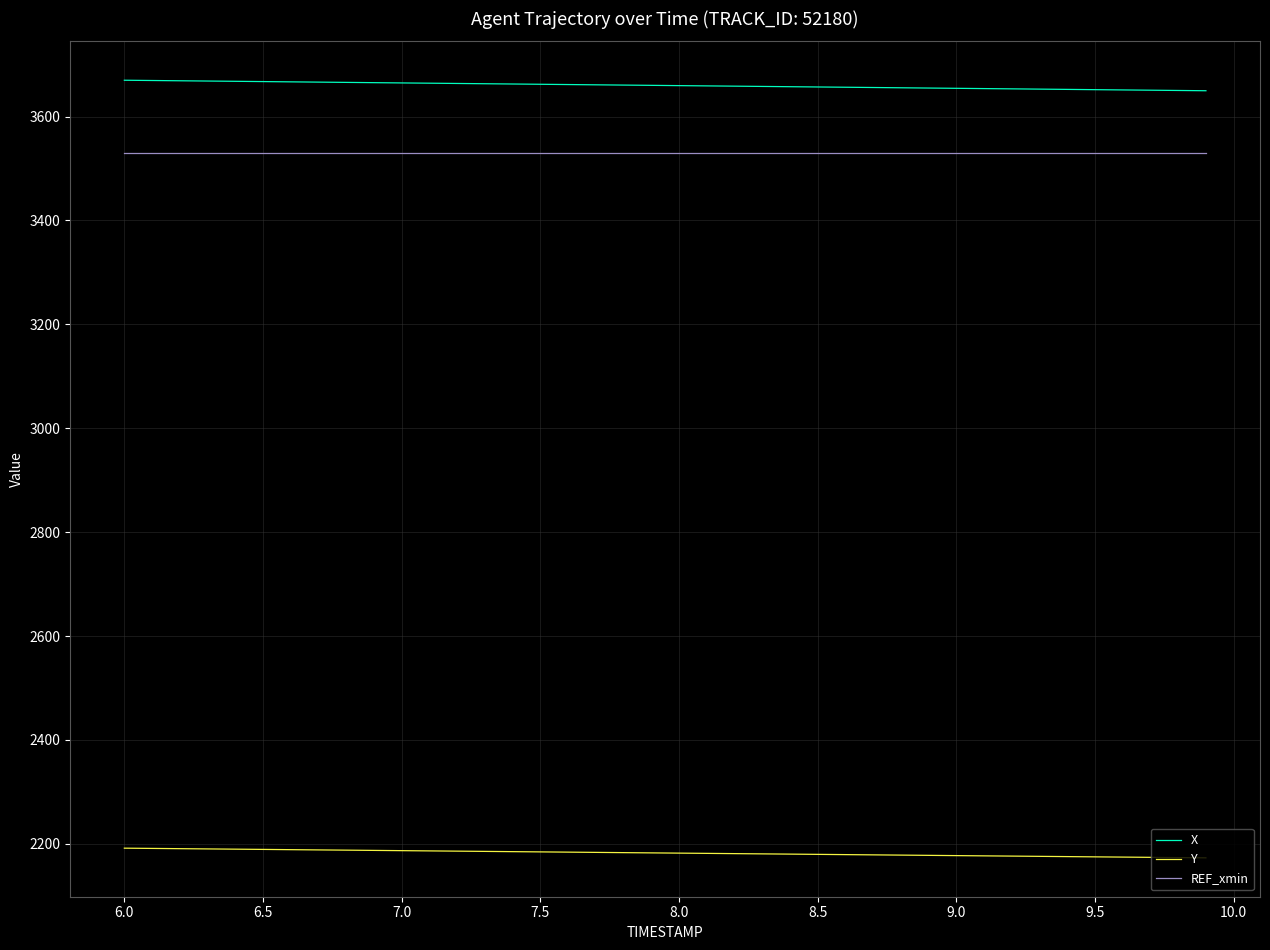

True or false: X and Y intersect in this chart.

False